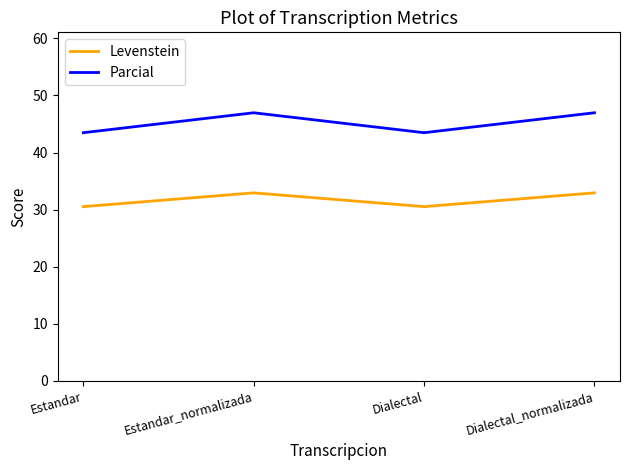

Is it true that Parcial equals 74.2 at Estandar?

False